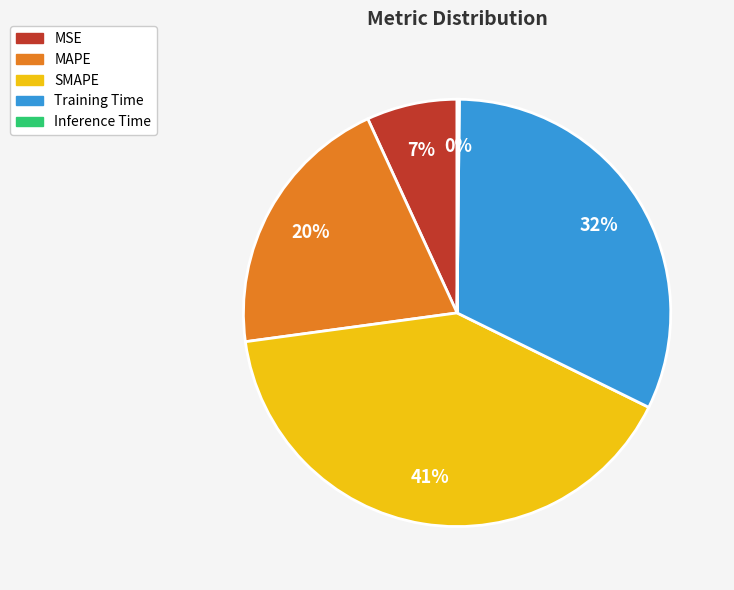

Which slice is the largest?

SMAPE